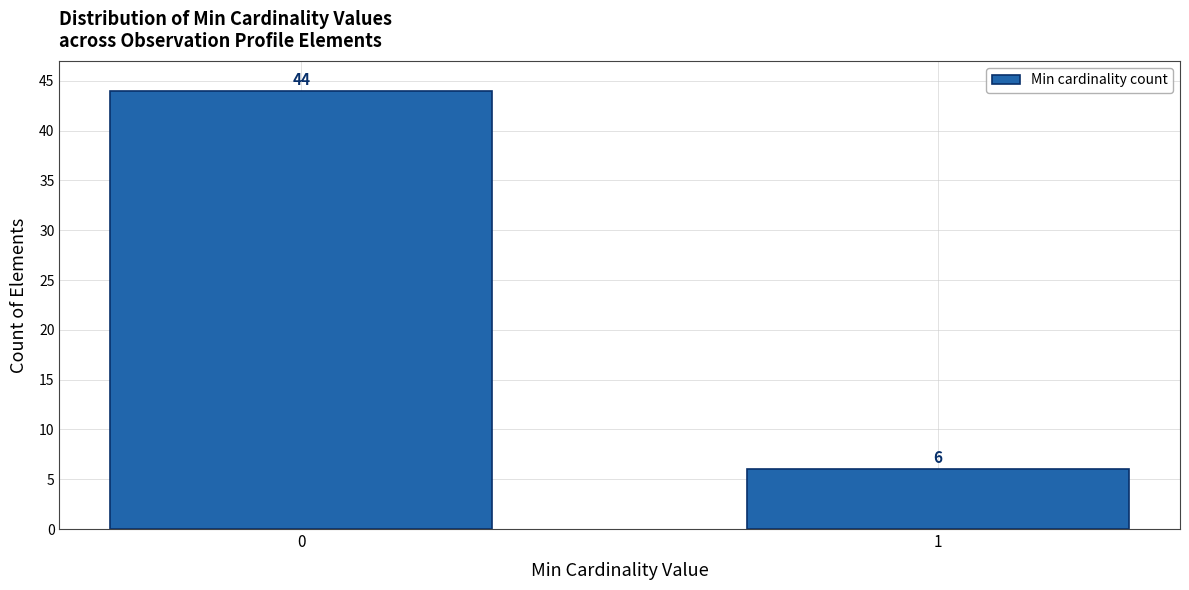

Reading right to left, list all the values displayed in this chart.

1=6	0=44